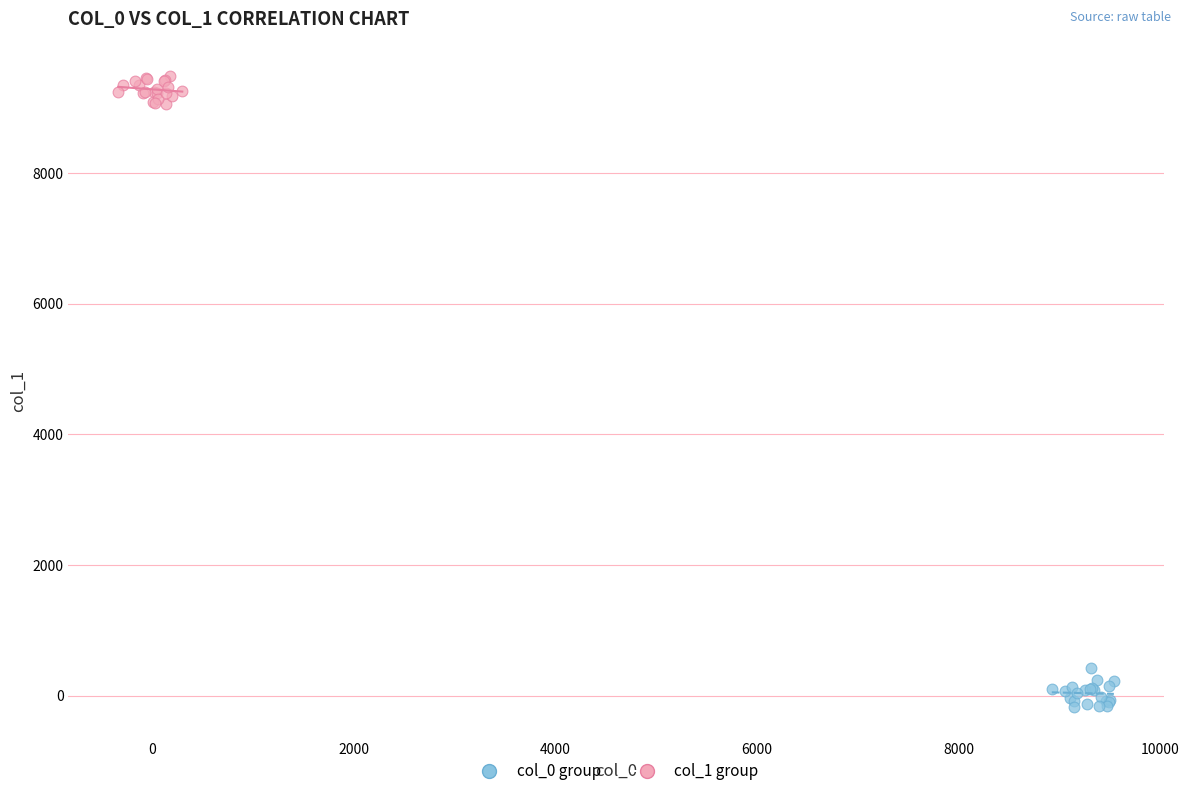

Which series reaches the minimum Y coordinate?

col_0 group